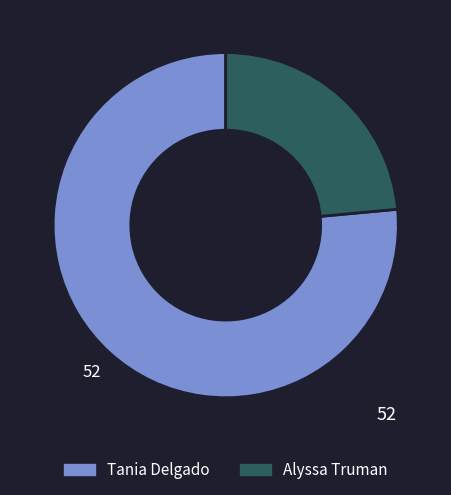

Between Tania Delgado and Alyssa Truman, which is larger?

Tania Delgado